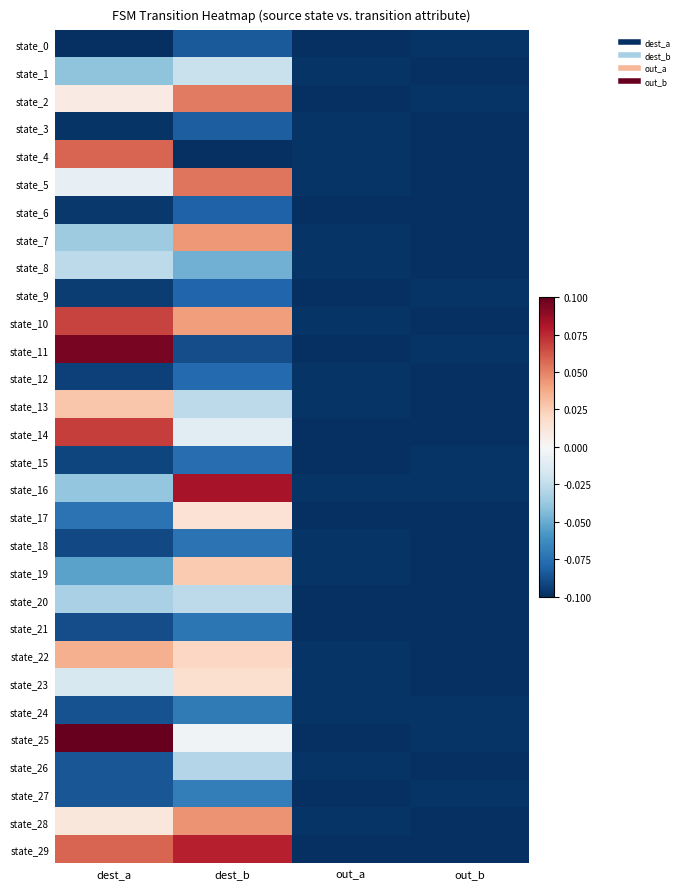

Reading right to left, extract all data points from this chart.

state_0: out_b=-0.1	out_a=-0.1	dest_b=-0.1	dest_a=-0.1
state_1: out_b=-0.1	out_a=-0.1	dest_b=-0.0	dest_a=-0.0
state_2: out_b=-0.1	out_a=-0.1	dest_b=0.1	dest_a=0.0
state_3: out_b=-0.1	out_a=-0.1	dest_b=-0.1	dest_a=-0.1
state_4: out_b=-0.1	out_a=-0.1	dest_b=-0.1	dest_a=0.1
state_5: out_b=-0.1	out_a=-0.1	dest_b=0.1	dest_a=-0.0
state_6: out_b=-0.1	out_a=-0.1	dest_b=-0.1	dest_a=-0.1
state_7: out_b=-0.1	out_a=-0.1	dest_b=0.0	dest_a=-0.0
state_8: out_b=-0.1	out_a=-0.1	dest_b=-0.0	dest_a=-0.0
state_9: out_b=-0.1	out_a=-0.1	dest_b=-0.1	dest_a=-0.1
state_10: out_b=-0.1	out_a=-0.1	dest_b=0.0	dest_a=0.1
state_11: out_b=-0.1	out_a=-0.1	dest_b=-0.1	dest_a=0.1
state_12: out_b=-0.1	out_a=-0.1	dest_b=-0.1	dest_a=-0.1
state_13: out_b=-0.1	out_a=-0.1	dest_b=-0.0	dest_a=0.0
state_14: out_b=-0.1	out_a=-0.1	dest_b=-0.0	dest_a=0.1
state_15: out_b=-0.1	out_a=-0.1	dest_b=-0.1	dest_a=-0.1
state_16: out_b=-0.1	out_a=-0.1	dest_b=0.1	dest_a=-0.0
state_17: out_b=-0.1	out_a=-0.1	dest_b=0.0	dest_a=-0.1
state_18: out_b=-0.1	out_a=-0.1	dest_b=-0.1	dest_a=-0.1
state_19: out_b=-0.1	out_a=-0.1	dest_b=0.0	dest_a=-0.1
state_20: out_b=-0.1	out_a=-0.1	dest_b=-0.0	dest_a=-0.0
state_21: out_b=-0.1	out_a=-0.1	dest_b=-0.1	dest_a=-0.1
state_22: out_b=-0.1	out_a=-0.1	dest_b=0.0	dest_a=0.0
state_23: out_b=-0.1	out_a=-0.1	dest_b=0.0	dest_a=-0.0
state_24: out_b=-0.1	out_a=-0.1	dest_b=-0.1	dest_a=-0.1
state_25: out_b=-0.1	out_a=-0.1	dest_b=-0.0	dest_a=0.1
state_26: out_b=-0.1	out_a=-0.1	dest_b=-0.0	dest_a=-0.1
state_27: out_b=-0.1	out_a=-0.1	dest_b=-0.1	dest_a=-0.1
state_28: out_b=-0.1	out_a=-0.1	dest_b=0.0	dest_a=0.0
state_29: out_b=-0.1	out_a=-0.1	dest_b=0.1	dest_a=0.1